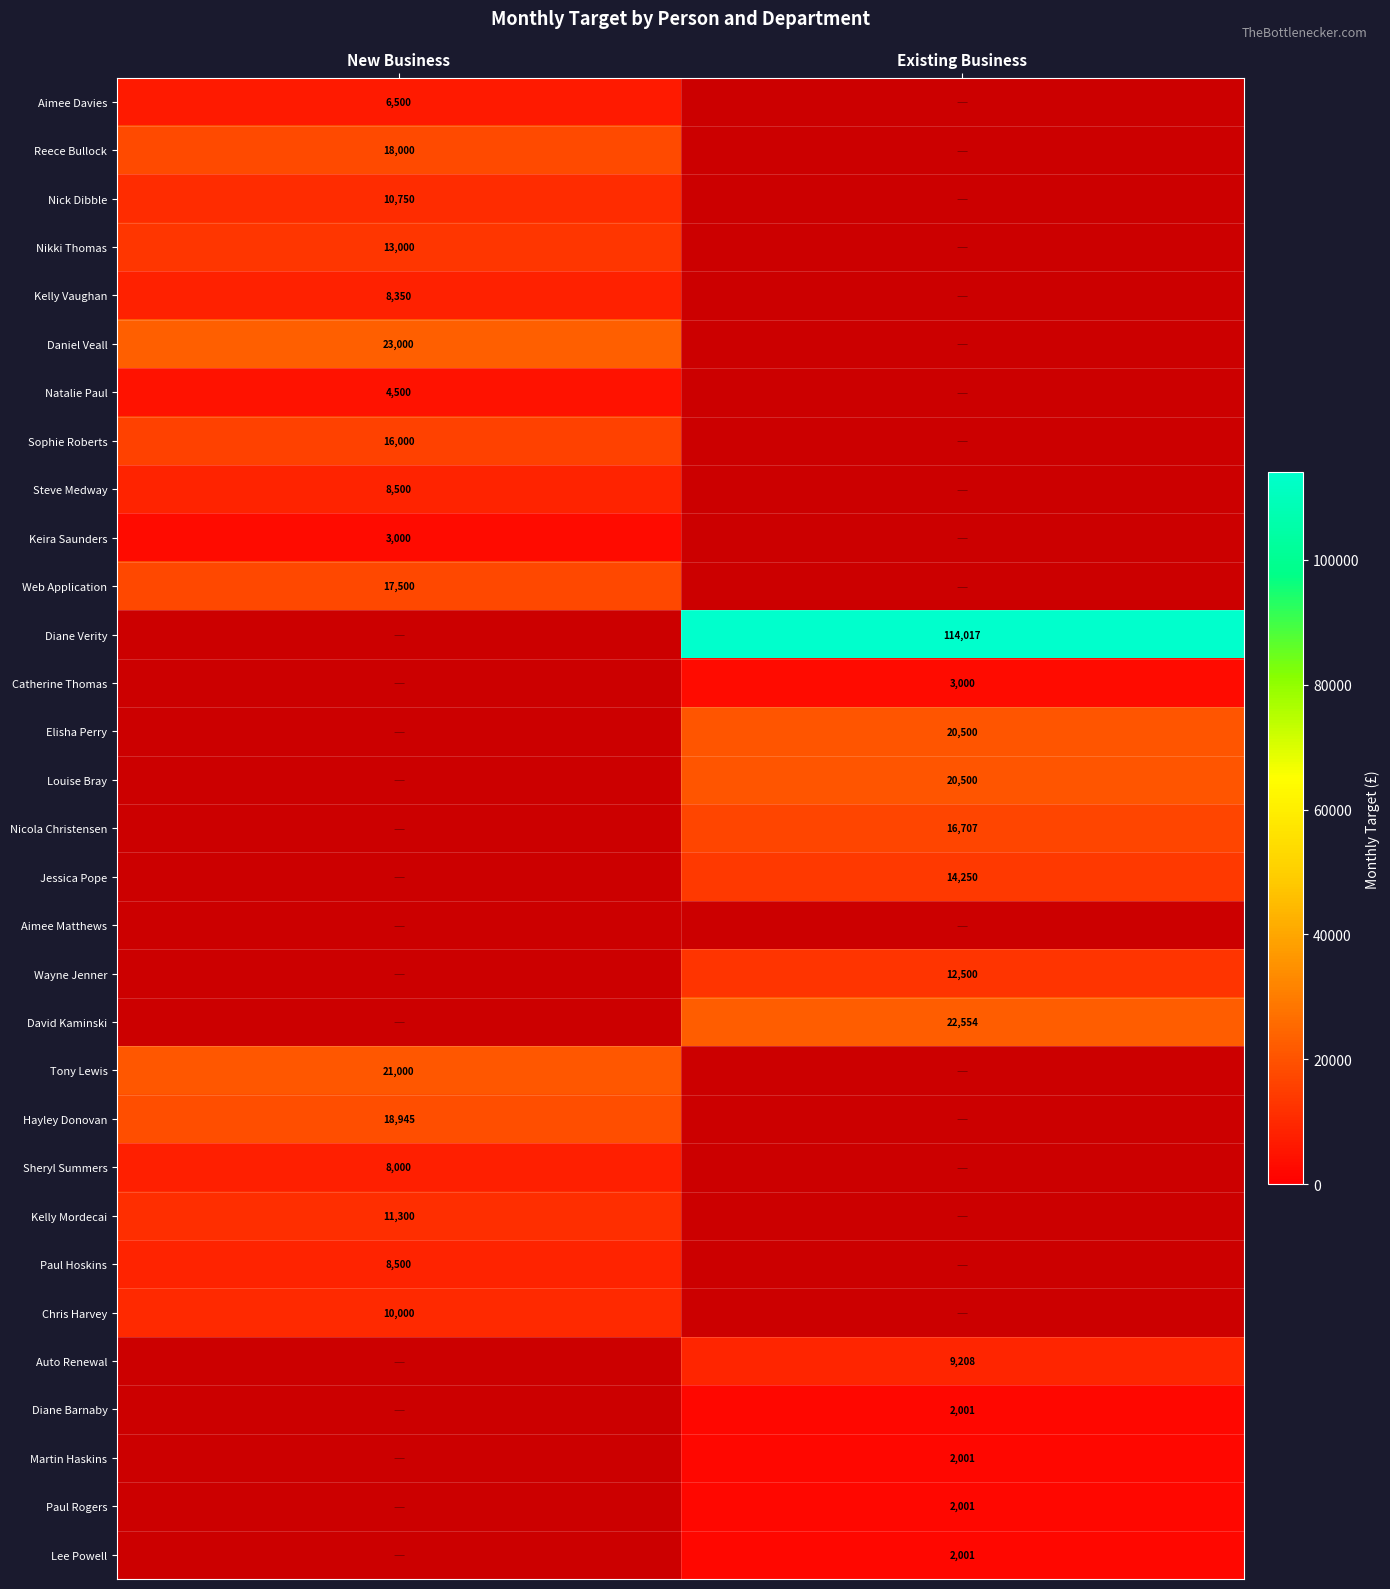

The Louise Bray series shows 20500 at Existing Business. True or false?

True